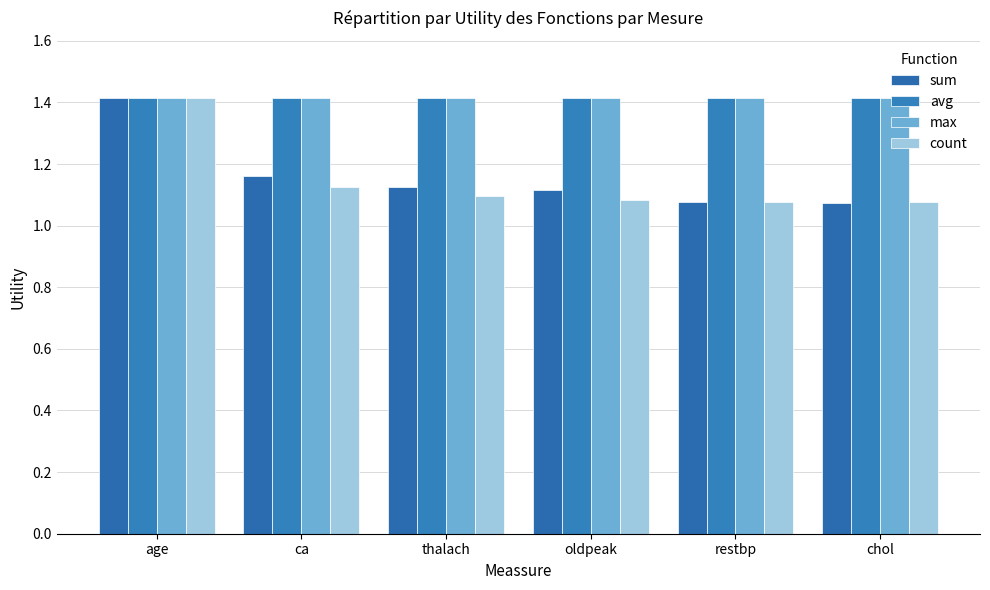

What is the average value of the avg series?

1.4